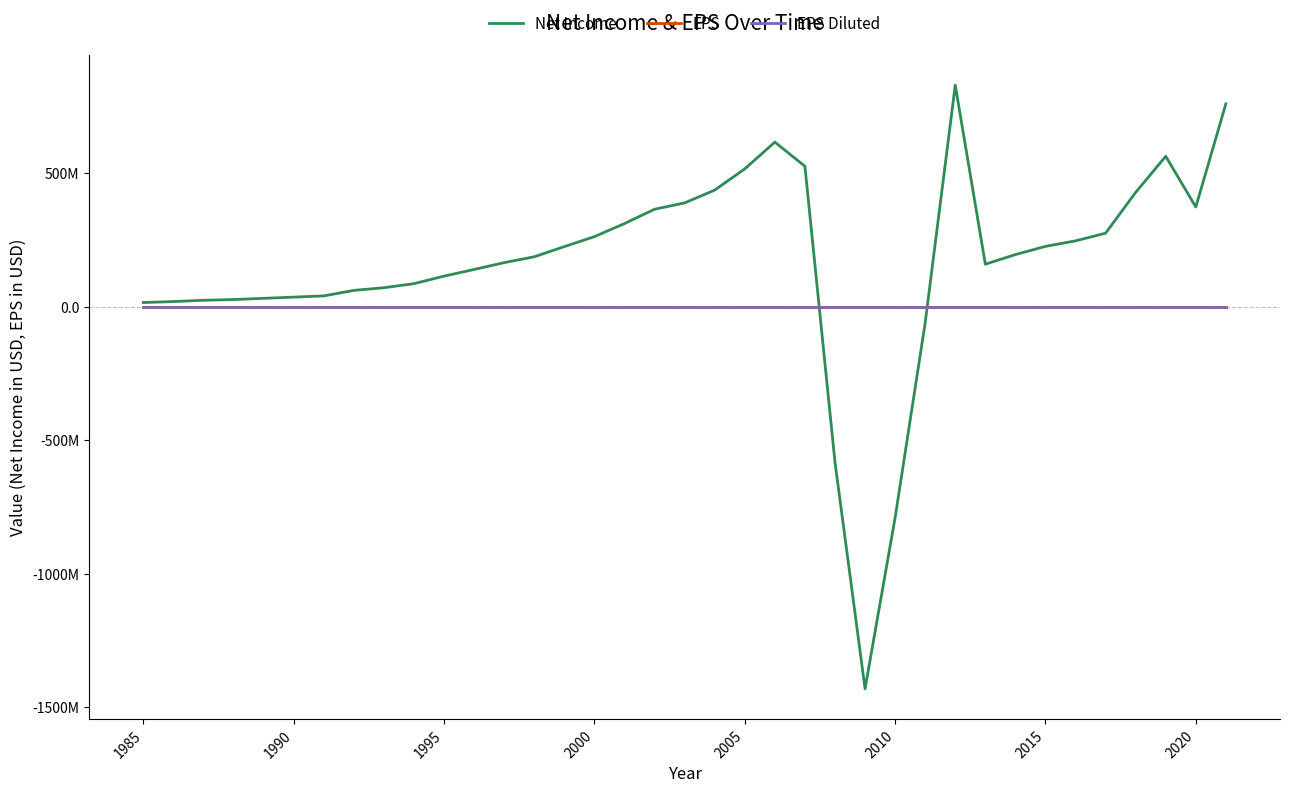

Does the chart have visible grid lines?

No